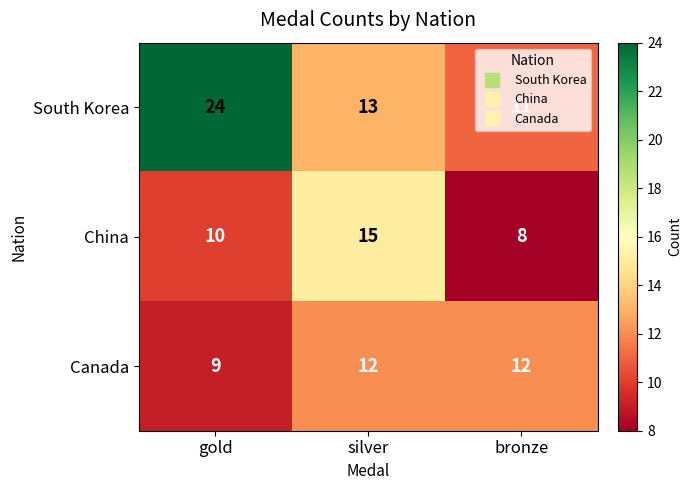

What is the difference between the maximum and second lowest values in the China series?

5